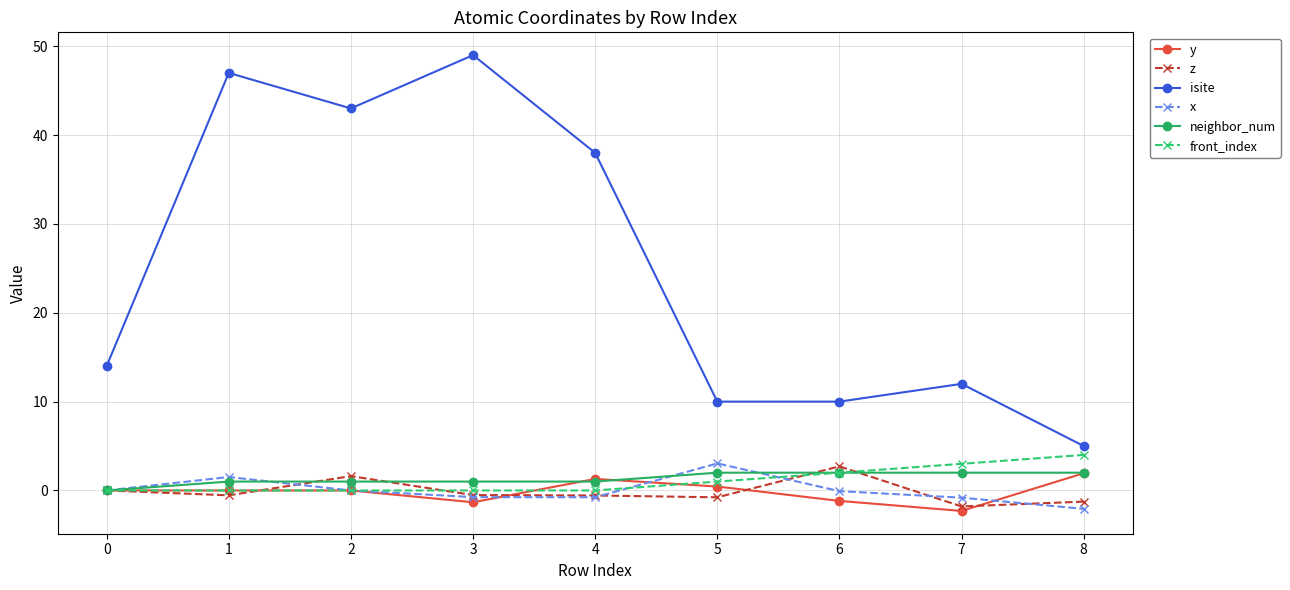

In x, how many points are lower than both neighbors (excluding endpoints)?

1